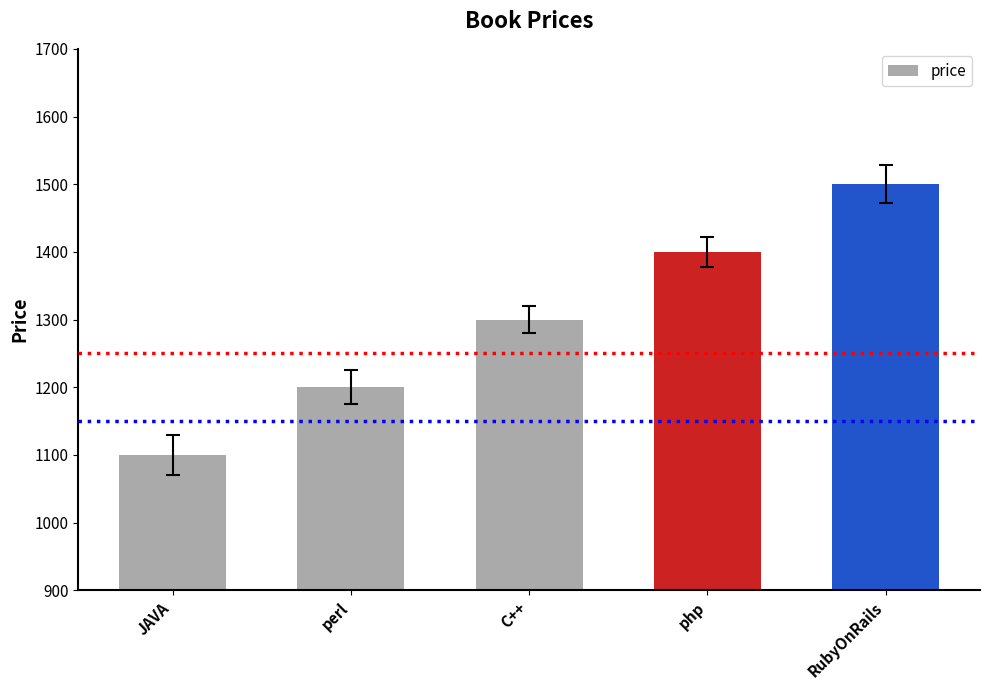

What is the change in value from JAVA to perl?

+100